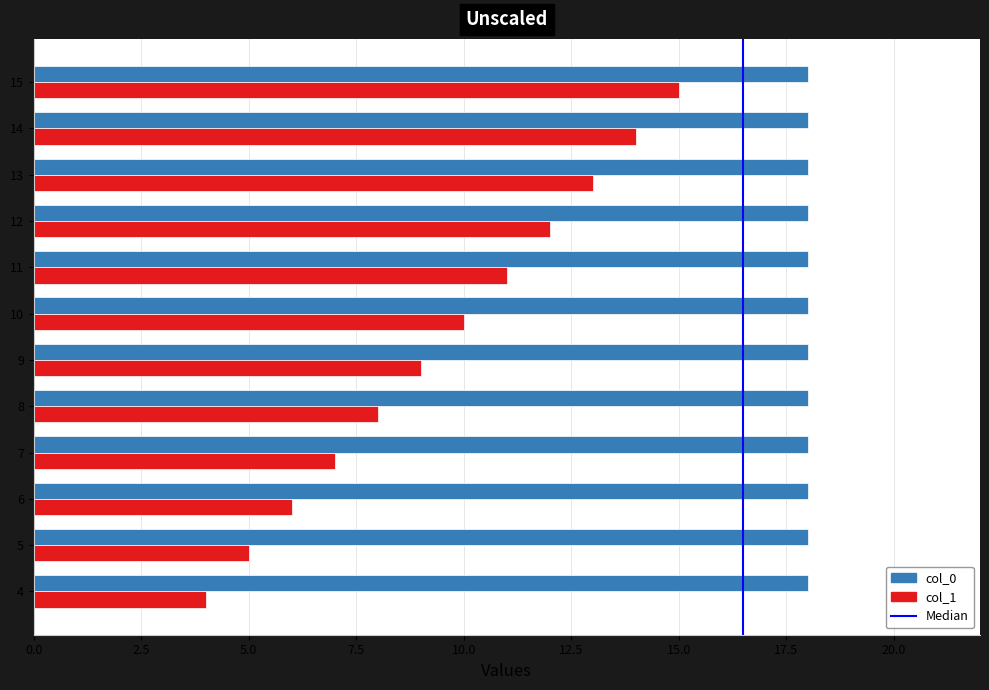

Rank the series by their average value, from lowest to highest.

col_1, col_0